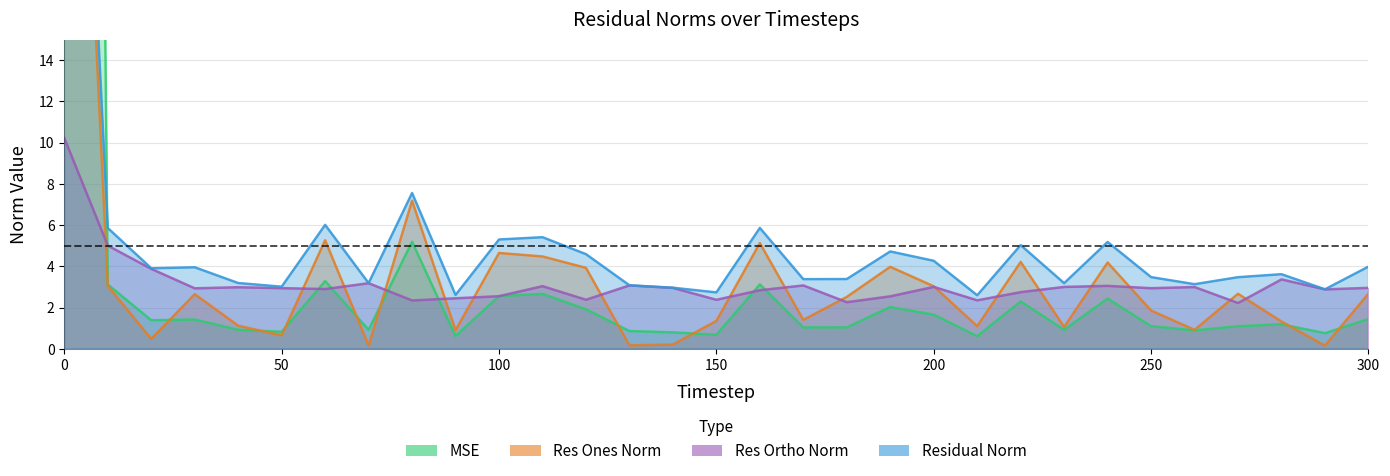

List the labels in order of mse value, largest first.

0, 80, 60, 160, 10, 110, 100, 240, 220, 190, 120, 200, 300, 30, 20, 280, 250, 270, 180, 170, 40, 70, 230, 260, 130, 50, 140, 290, 150, 90, 210